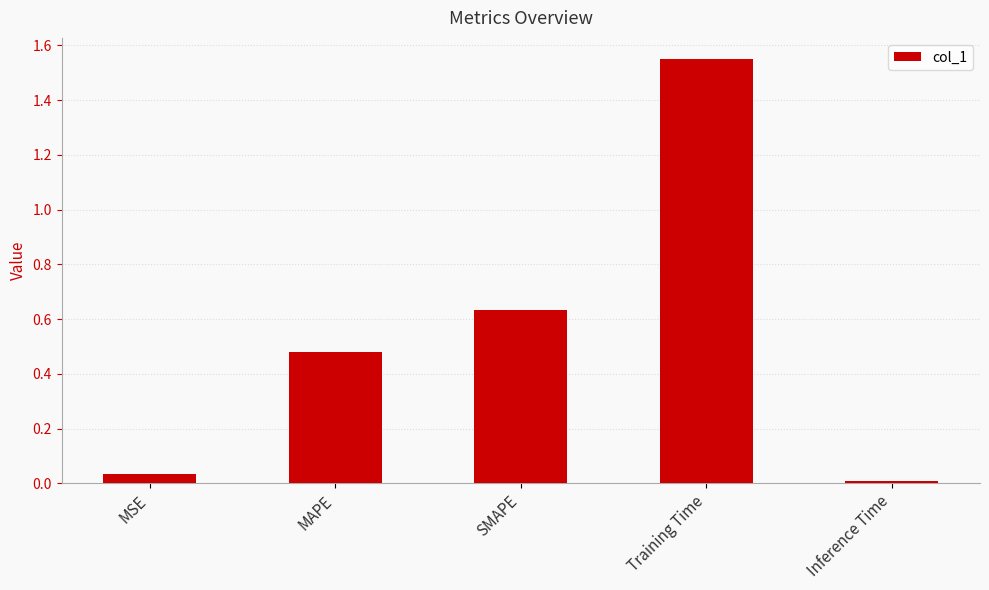

What position from the left is MAPE?

2